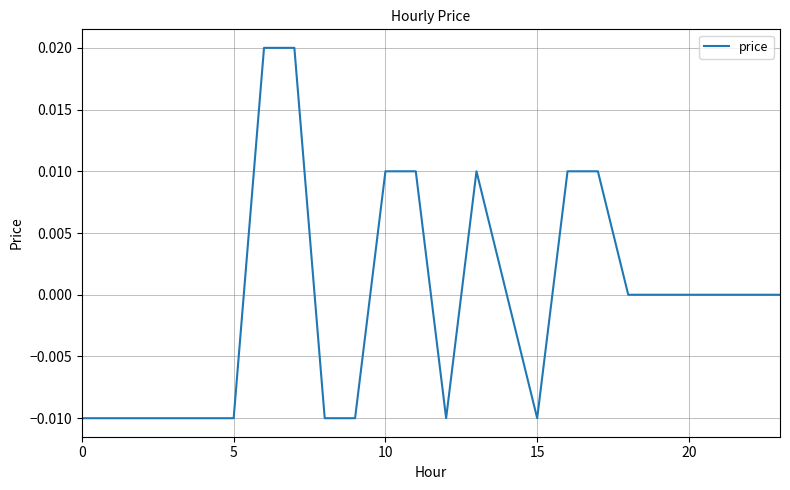

How many lines are shown in the chart?

1